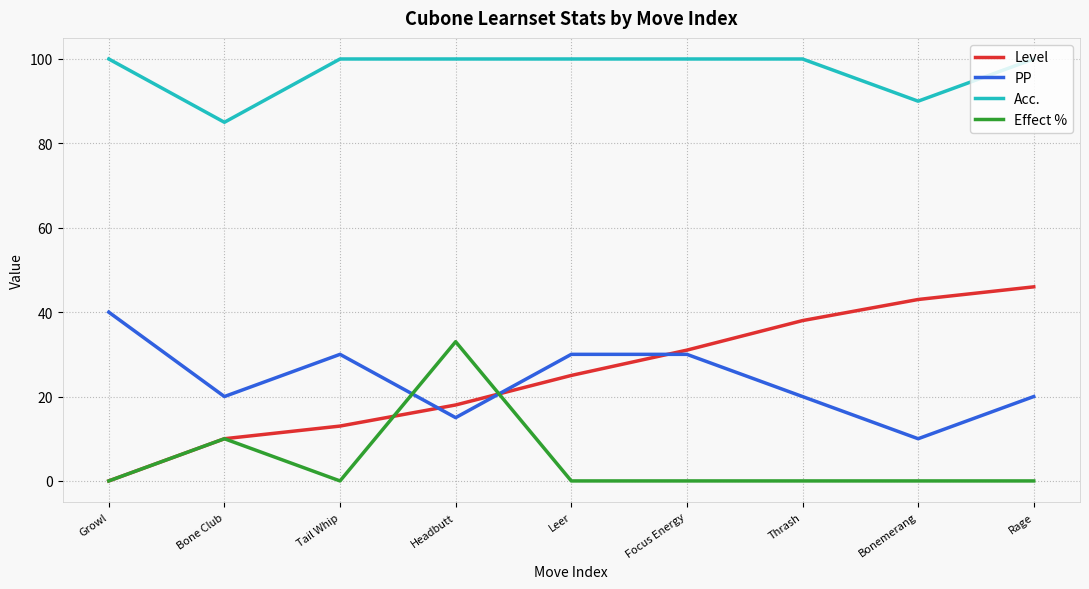

What is the spread (max minus min) of values at Rage?

100